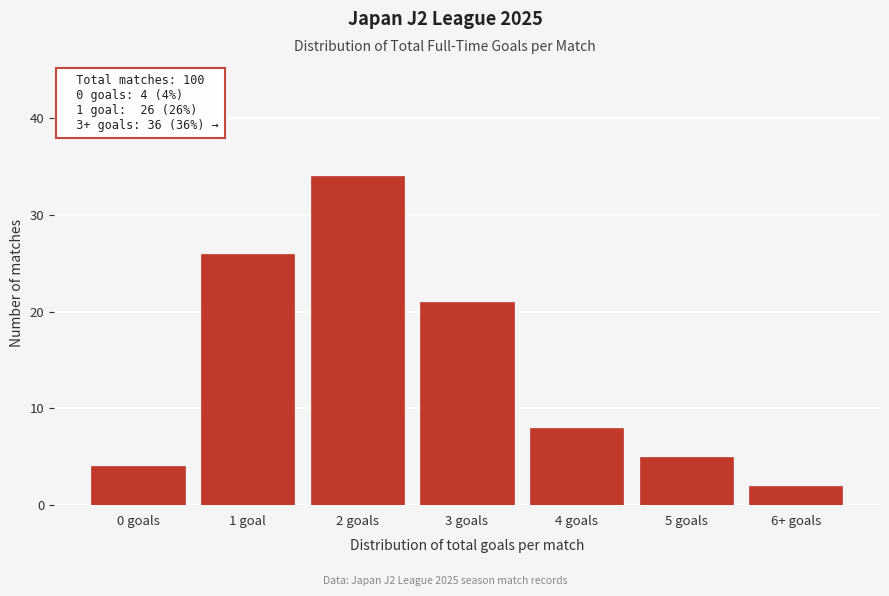

Reading left to right, what are all the values shown in this chart?

4	26	34	21	8	5	2